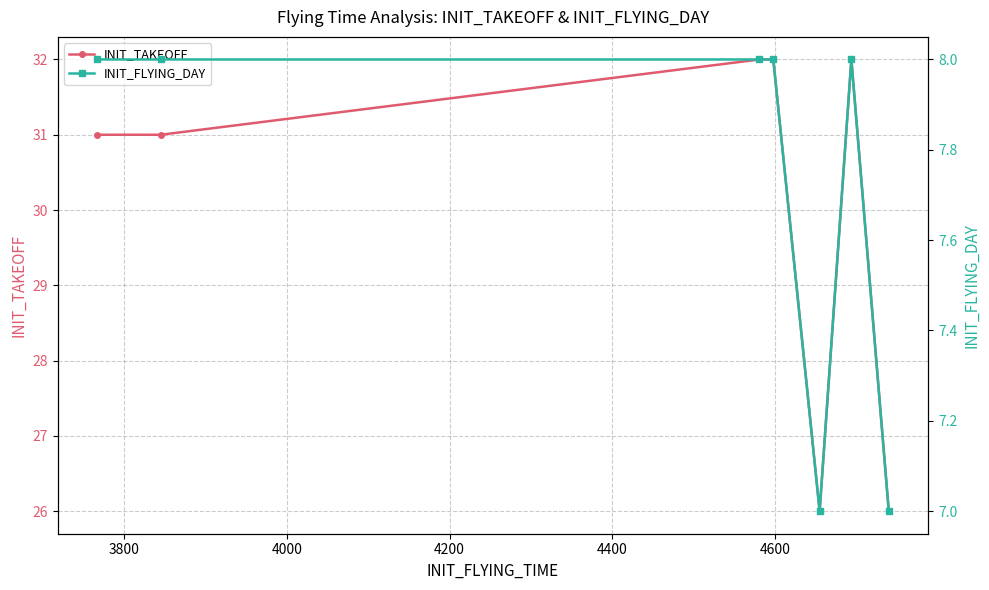

What is the maximum value for INIT_TAKEOFF?

32